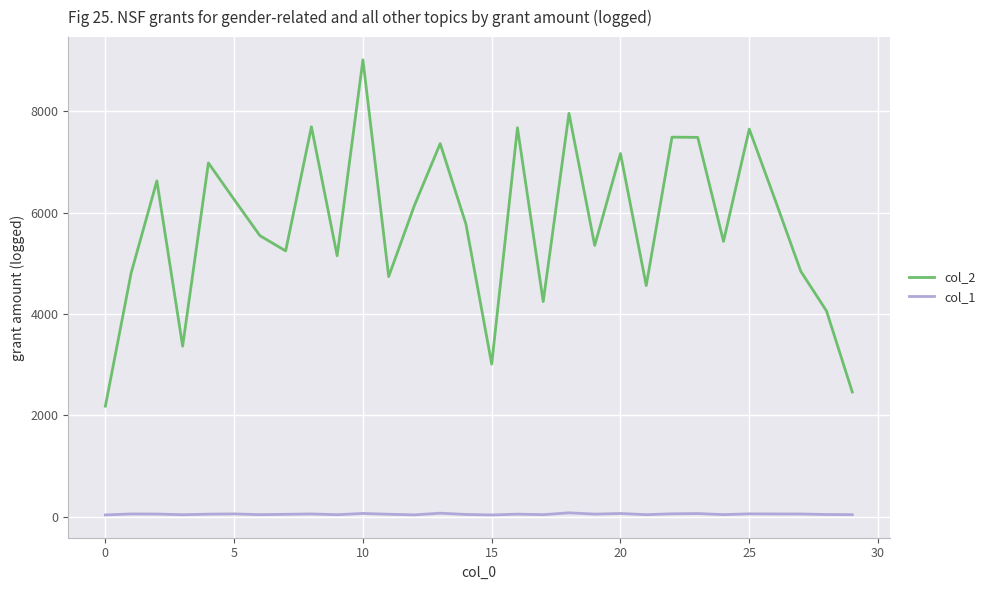

What is the maximum value shown in the chart?

9014